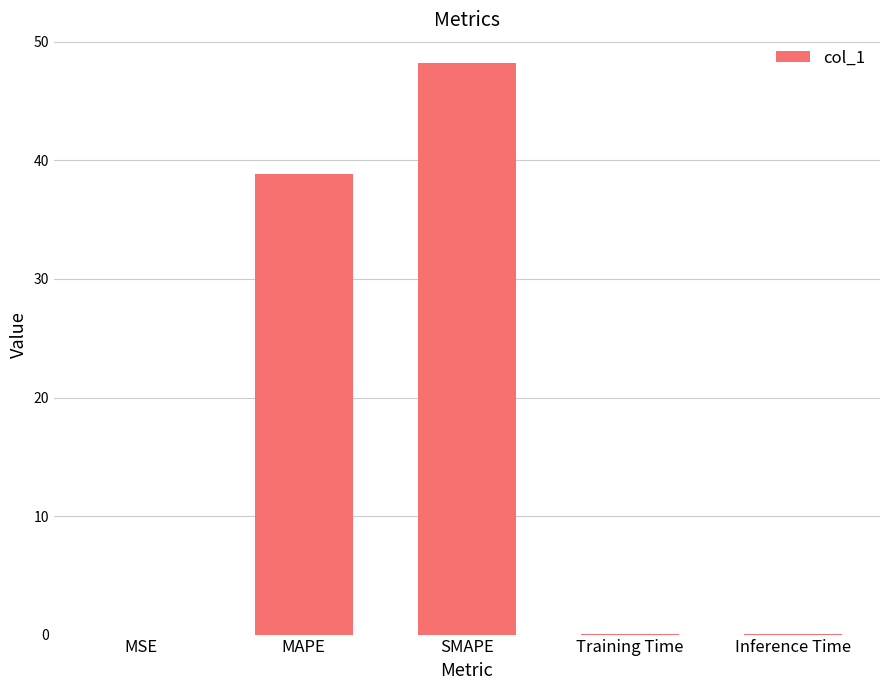

What is the maximum value shown in the chart?

48.2